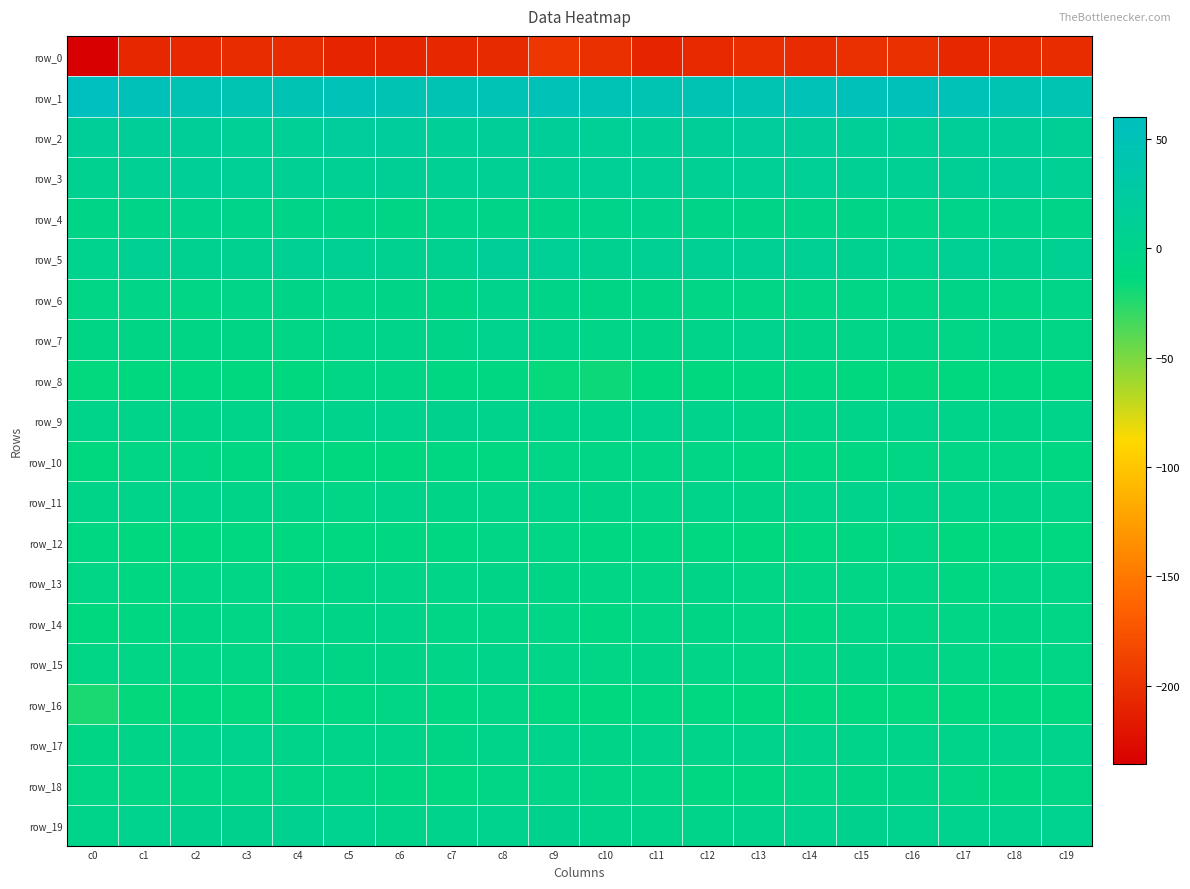

What is the difference between the row_13 values at c13 and c14?

0.7